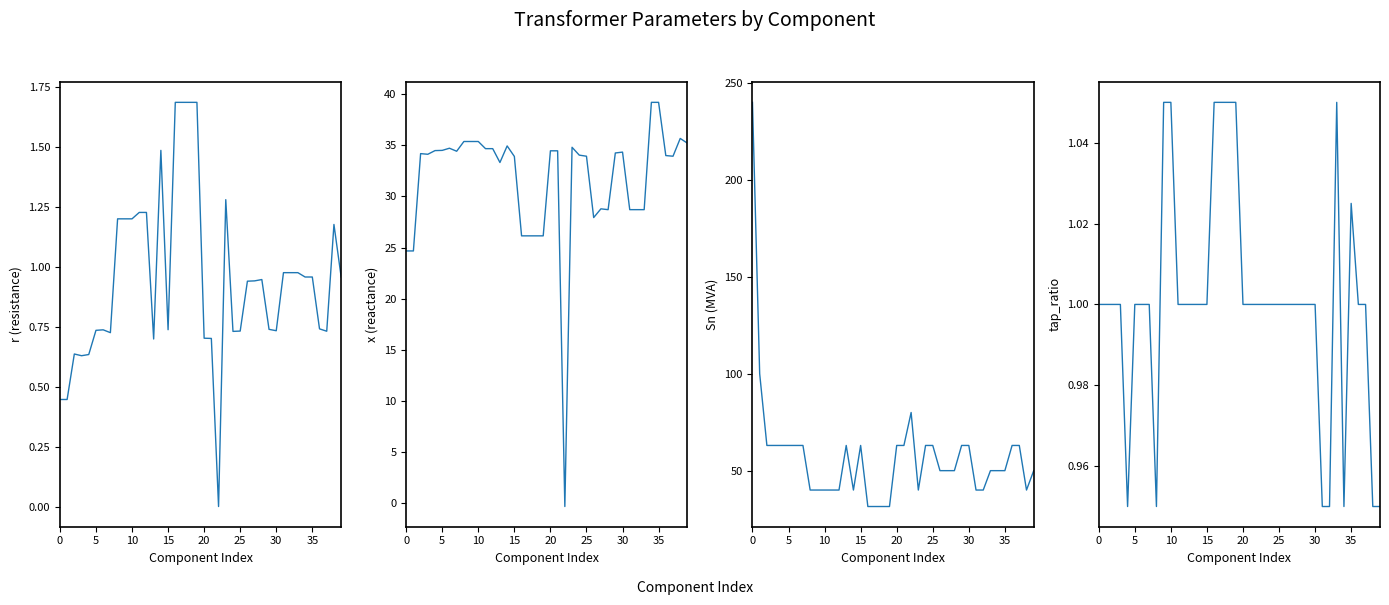

Is the value of tap_ratio at 20 greater than the value of Sn at 5?

No